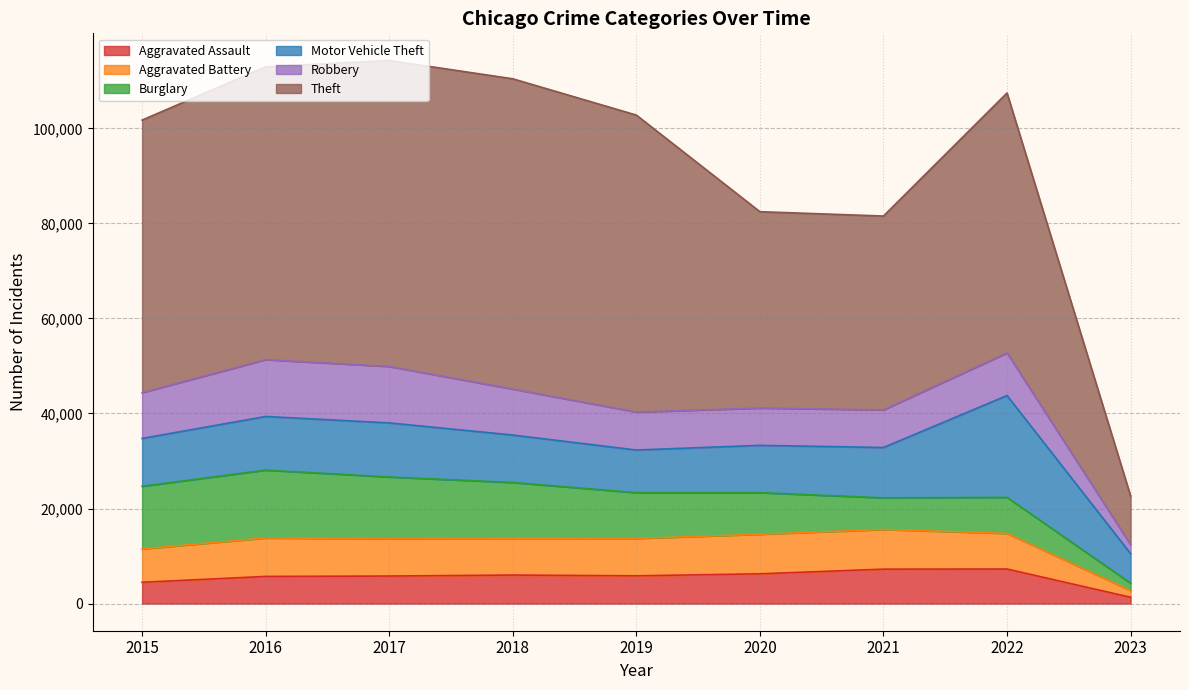

What is the maximum value for Aggravated Assault?

7273